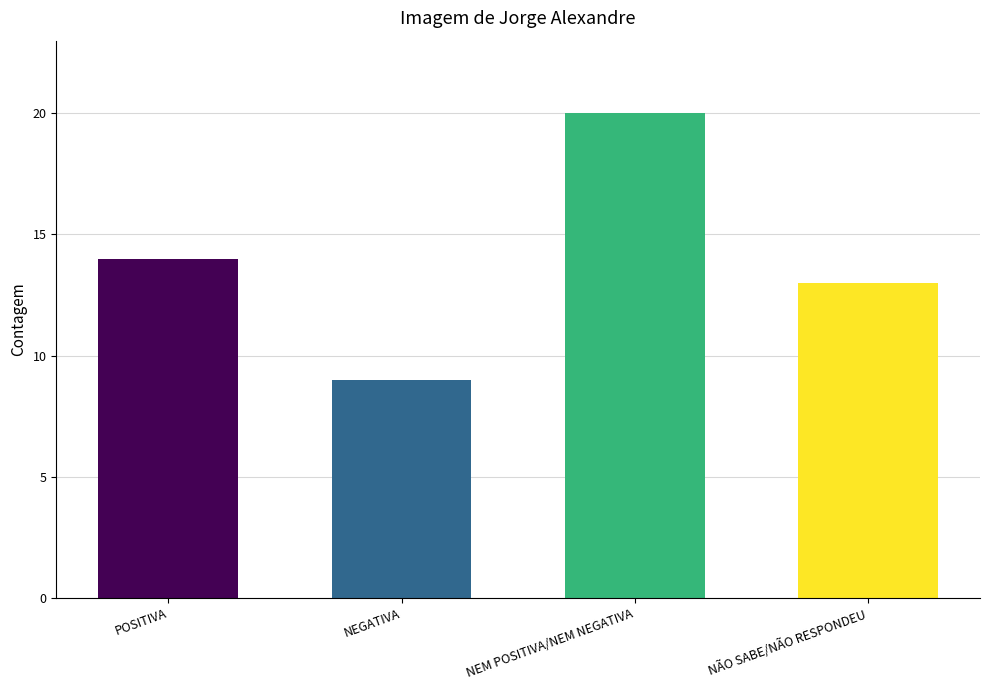

Are the bars horizontal?

No